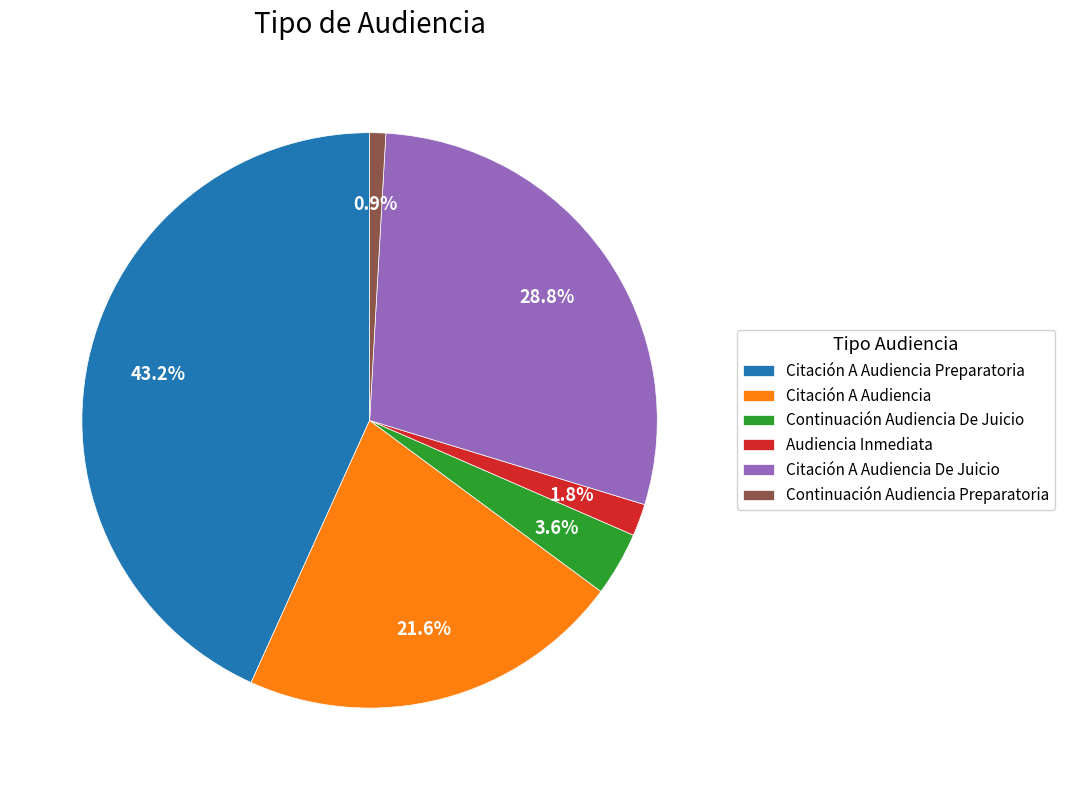

To the nearest percent, what is the combined percentage of Continuación Audiencia De Juicio and Audiencia Inmediata?

5%